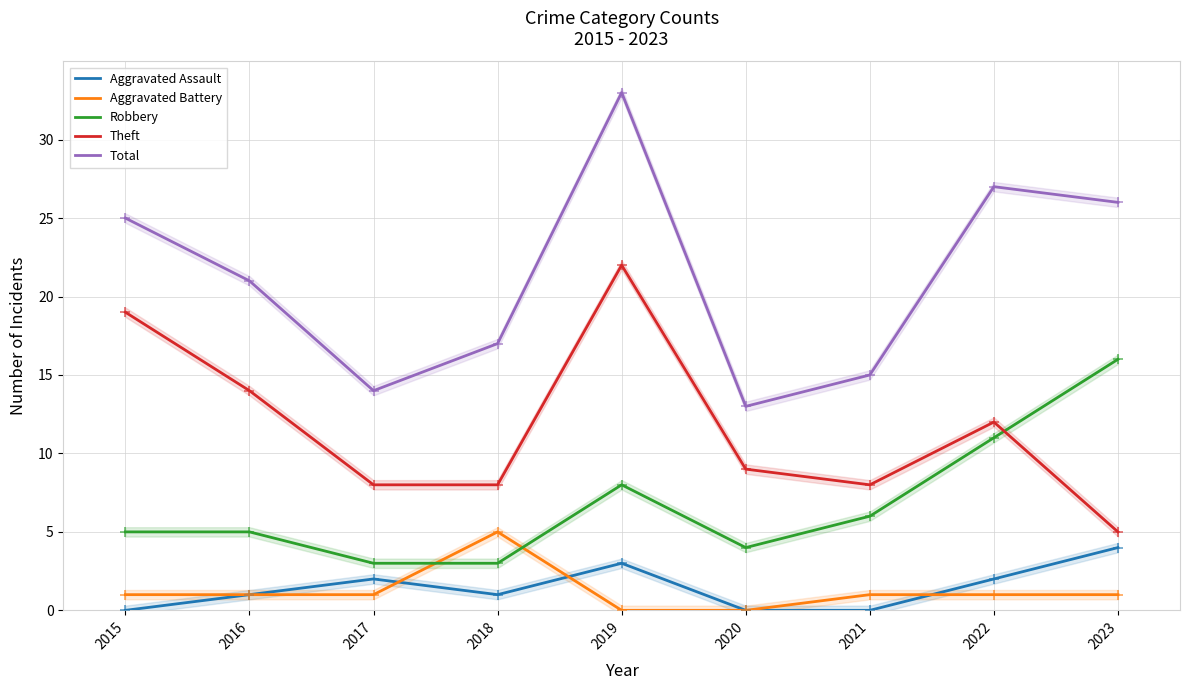

At which category is the sum across all series the highest?

2019